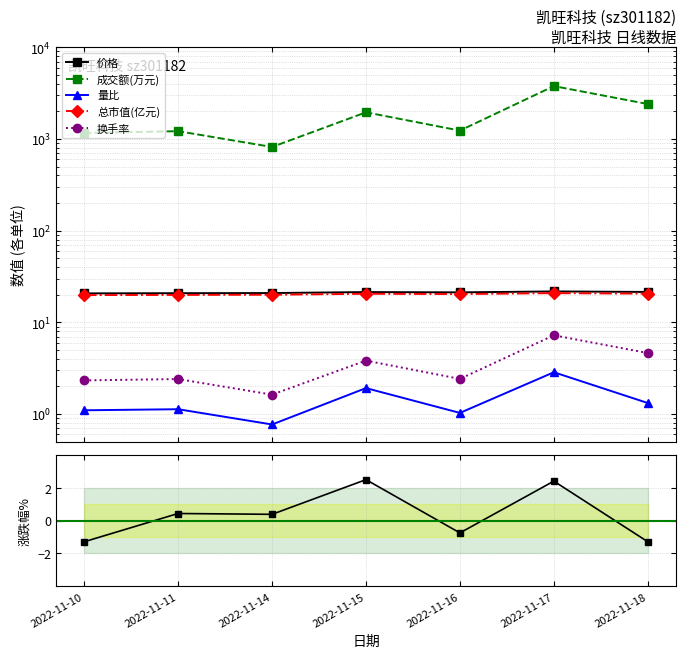

Reading left to right, list all the values displayed in this chart.

价格: 2022-11-10=20.7	2022-11-11=20.8	2022-11-14=20.9	2022-11-15=21.4	2022-11-16=21.2	2022-11-17=21.8	2022-11-18=21.5
成交额(万元): 2022-11-10=1162.0	2022-11-11=1217.0	2022-11-14=818.0	2022-11-15=1954.0	2022-11-16=1235.0	2022-11-17=3774.0	2022-11-18=2406.0
量比: 2022-11-10=1.1	2022-11-11=1.1	2022-11-14=0.8	2022-11-15=1.9	2022-11-16=1.0	2022-11-17=2.9	2022-11-18=1.3
总市值(亿元): 2022-11-10=19.9	2022-11-11=19.9	2022-11-14=20.0	2022-11-15=20.5	2022-11-16=20.4	2022-11-17=20.9	2022-11-18=20.6
换手率: 2022-11-10=2.3	2022-11-11=2.4	2022-11-14=1.6	2022-11-15=3.8	2022-11-16=2.4	2022-11-17=7.2	2022-11-18=4.6
涨跌幅%: 2022-11-10=-1.3	2022-11-11=0.4	2022-11-14=0.4	2022-11-15=2.5	2022-11-16=-0.8	2022-11-17=2.4	2022-11-18=-1.3